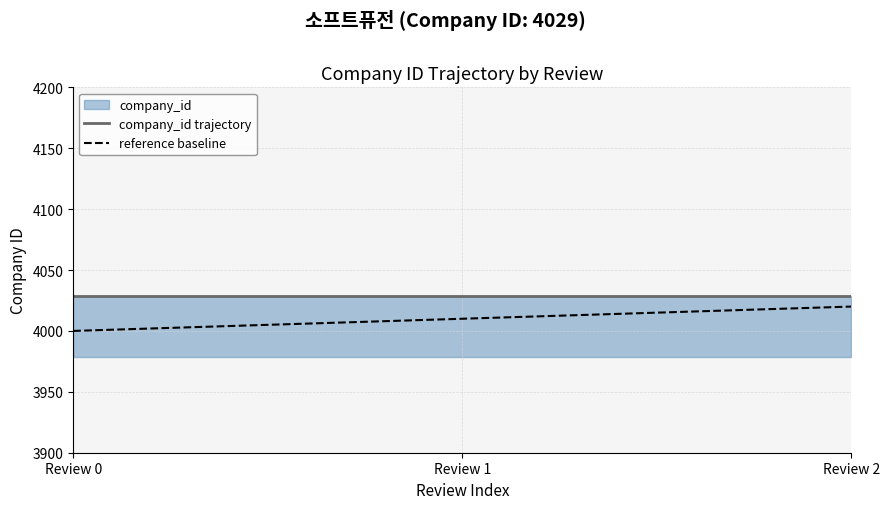

What is the average value of the company_id trajectory series?

4029